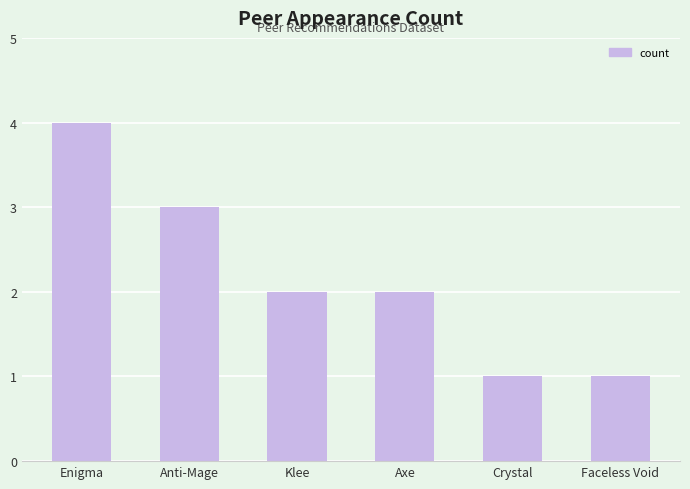

At which label does the data first exceed 2?

Enigma